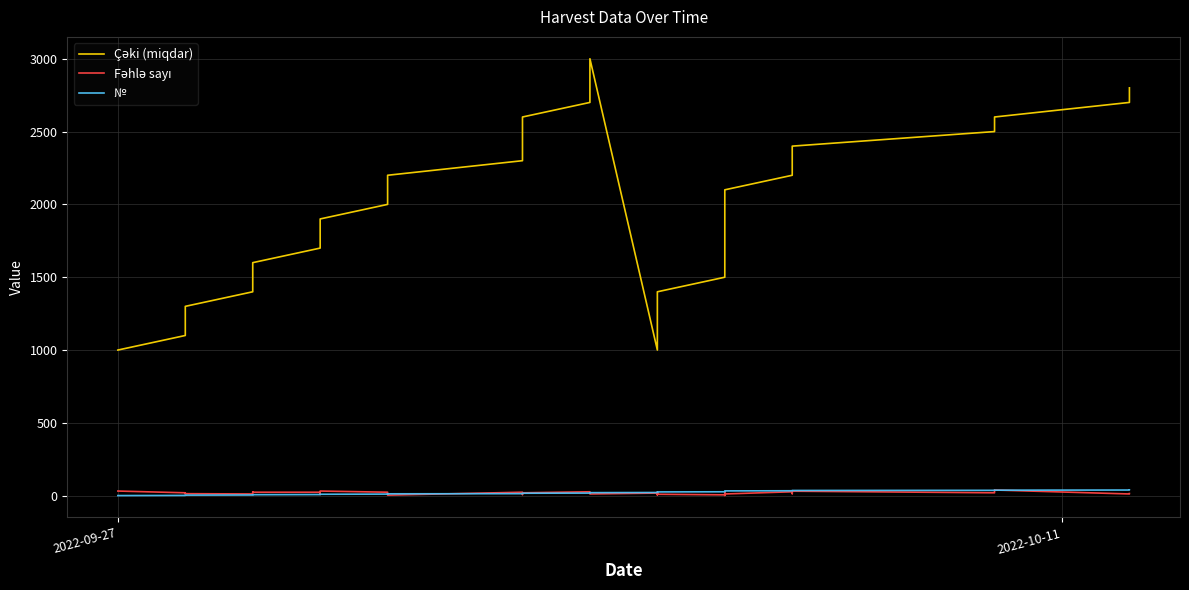

The Fəhlə sayı series shows 27 at 2. True or false?

False